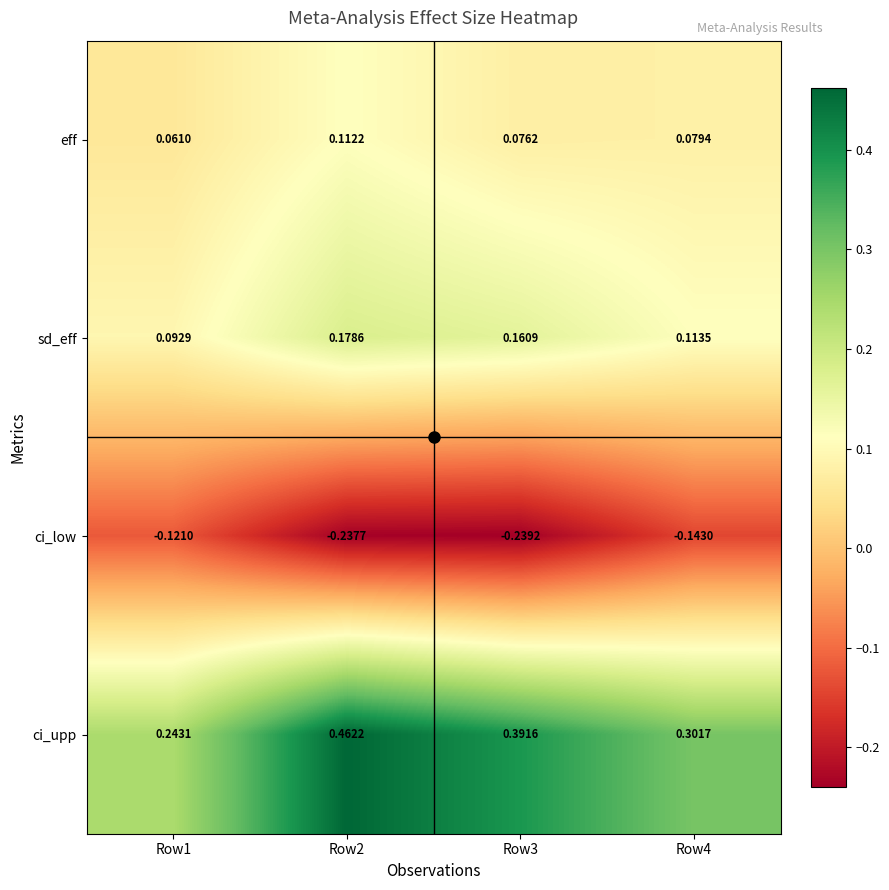

Which series has the largest total across all categories?

ci_upp